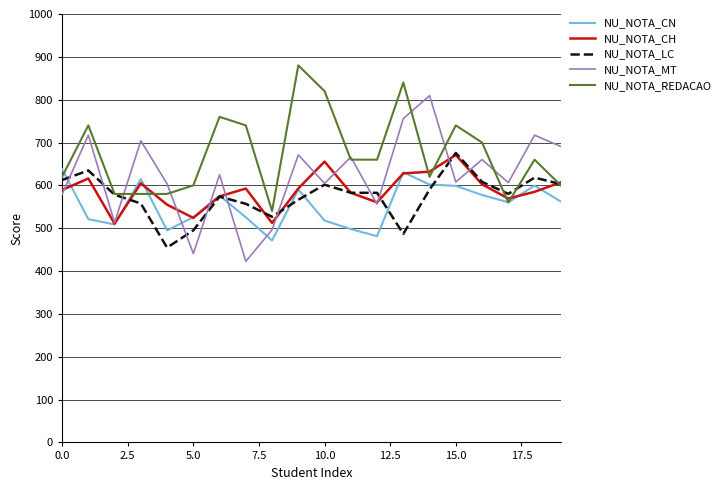

How many lines are shown in the chart?

5